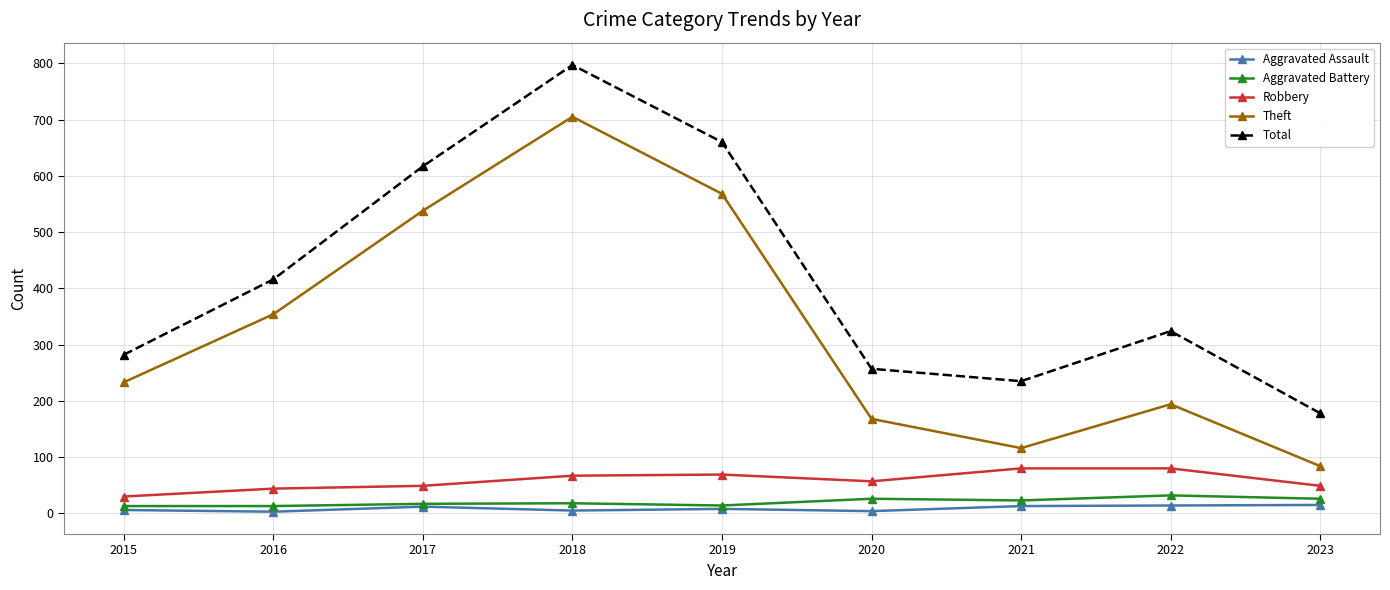

Is it true that Aggravated Battery equals 18 at 2018?

True